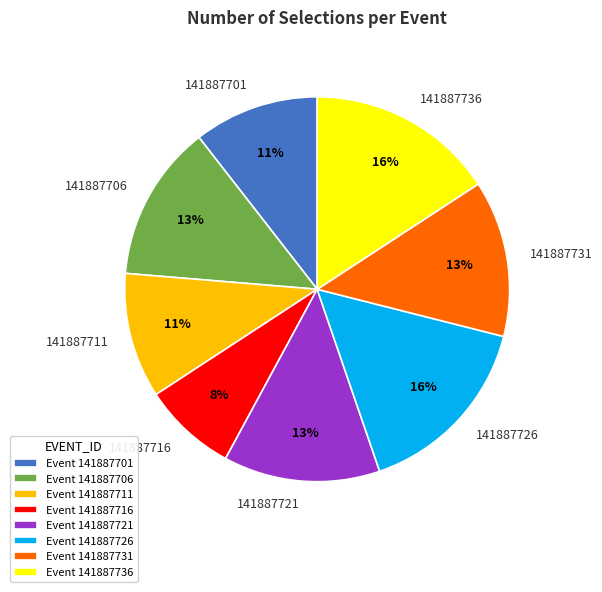

What is the smallest slice in the pie chart?

141887716